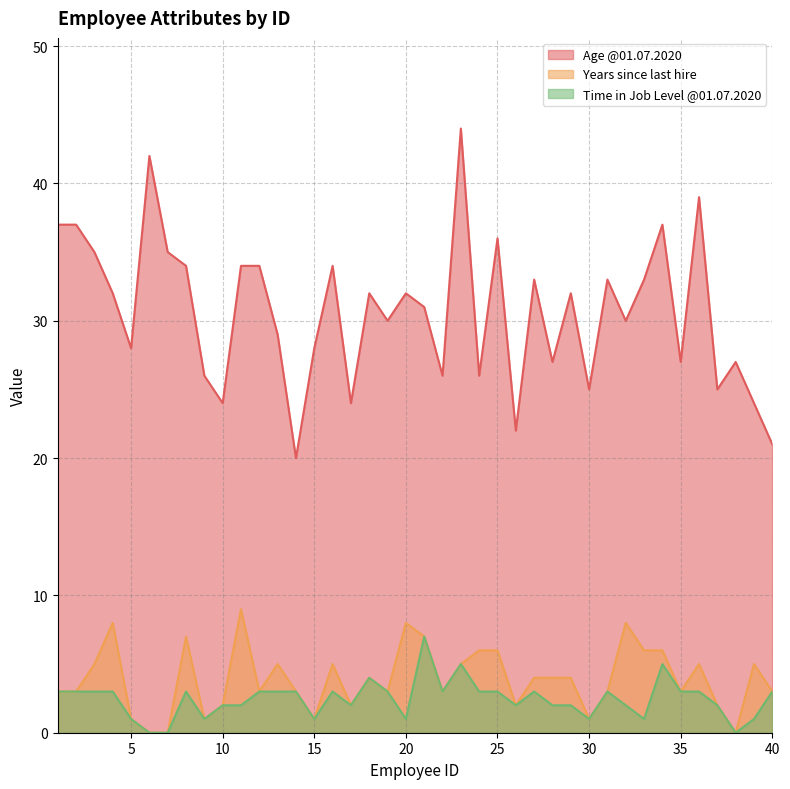

What is the average value of the Years since last hire series?

4